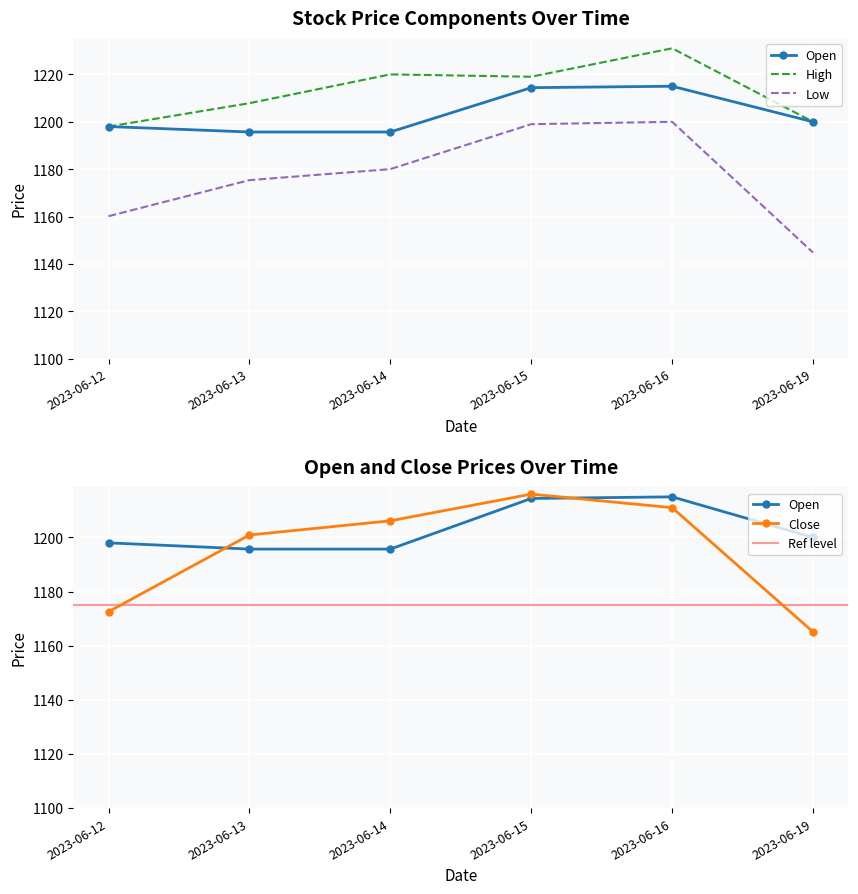

What is the value of the Low point at the 6th from the left?

1144.8